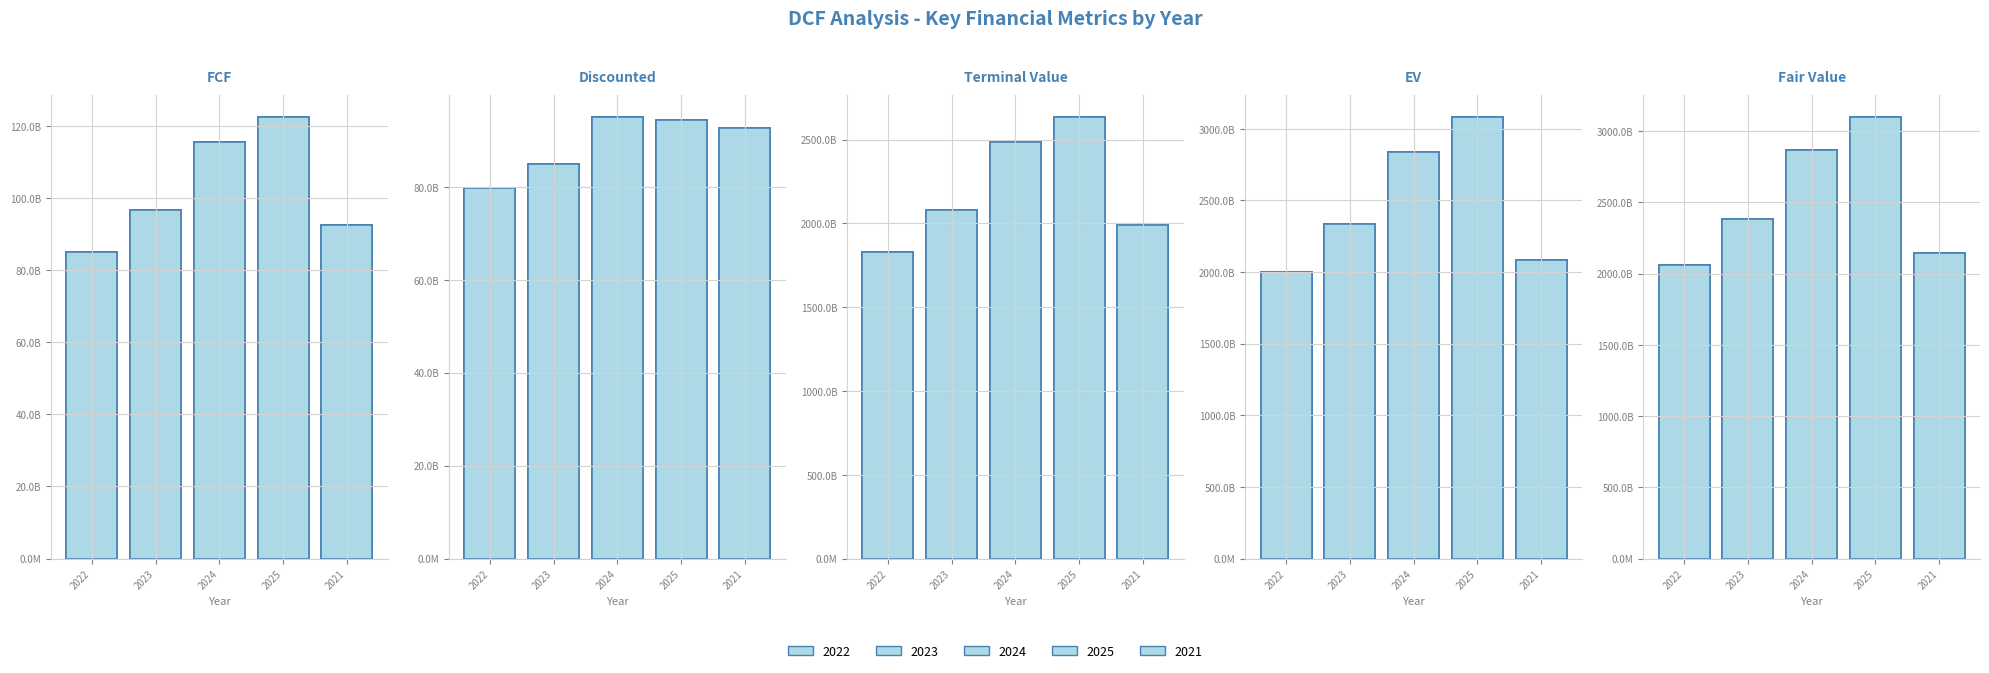

The Fair Value series shows 5148212502059.4 at 2025. True or false?

False